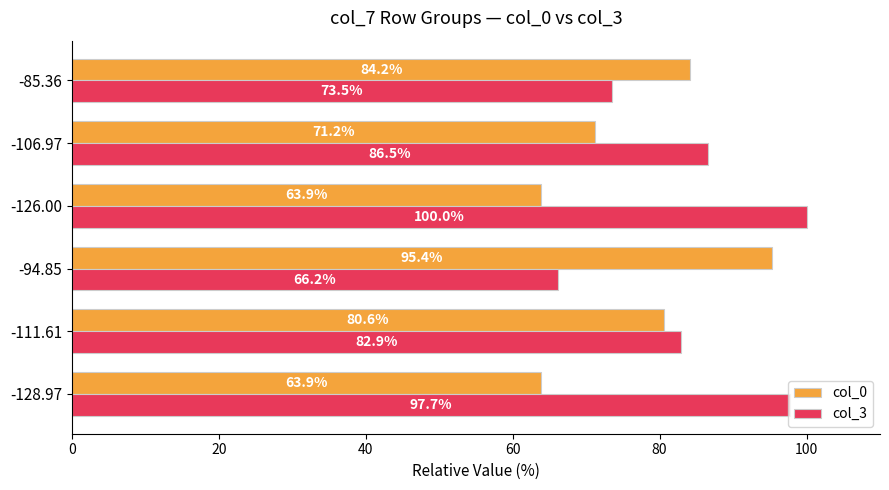

What is the difference between the maximum and minimum values in the col_0 series?

31.5